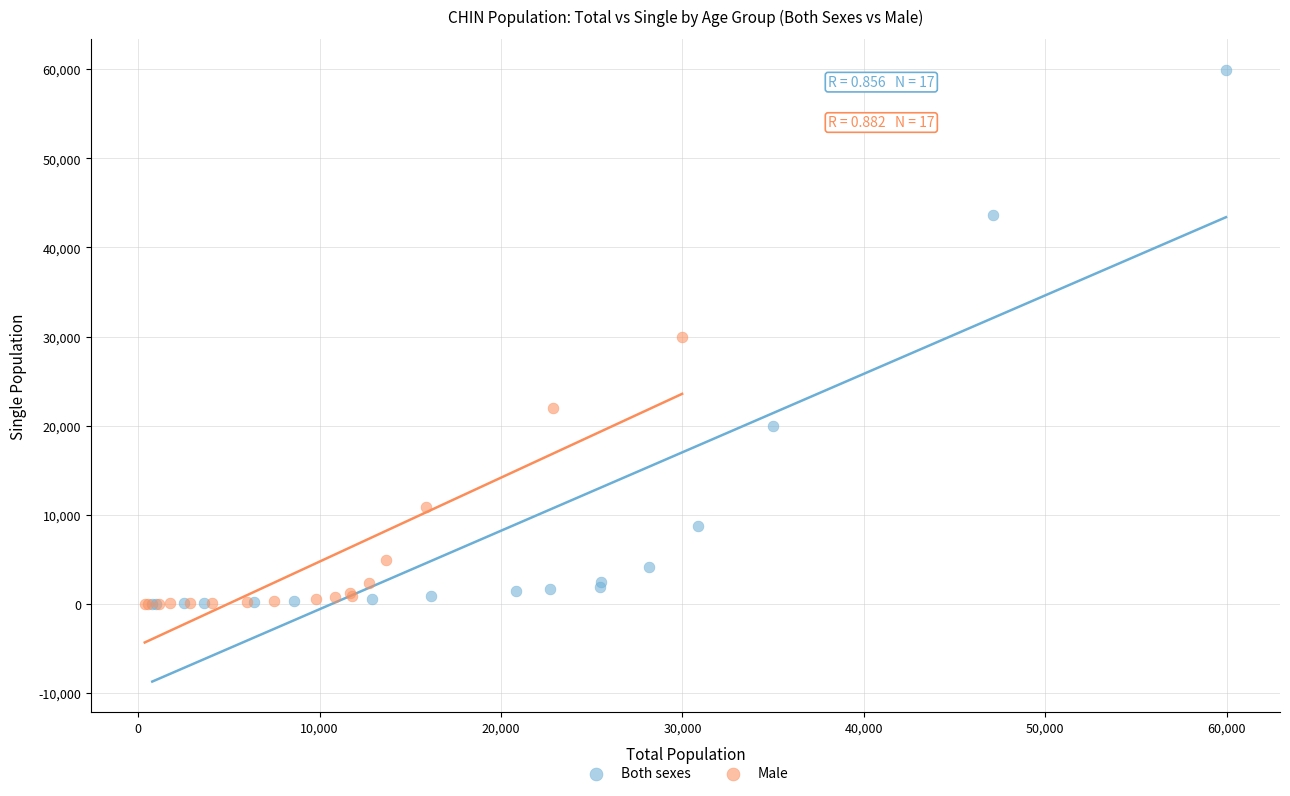

Which series reaches the maximum Y coordinate?

Both sexes